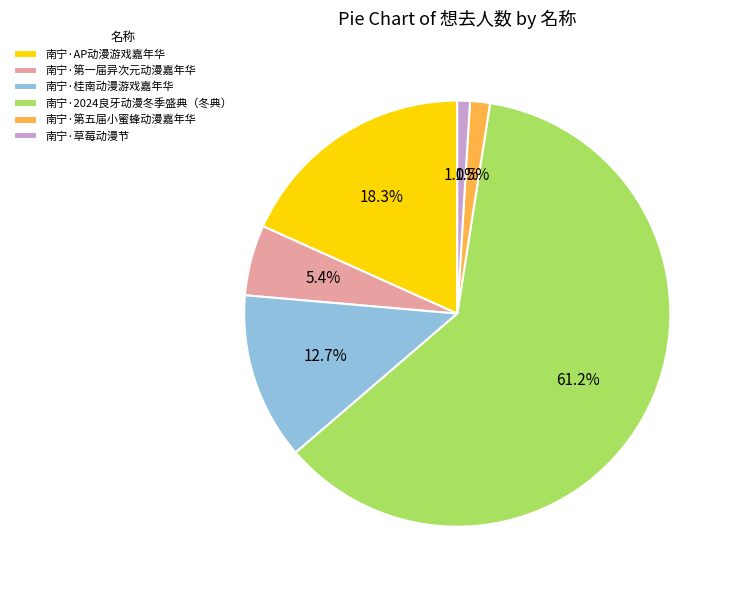

Between 南宁·草莓动漫节 and 南宁·2024良牙动漫冬季盛典（冬典）, which is larger?

南宁·2024良牙动漫冬季盛典（冬典）